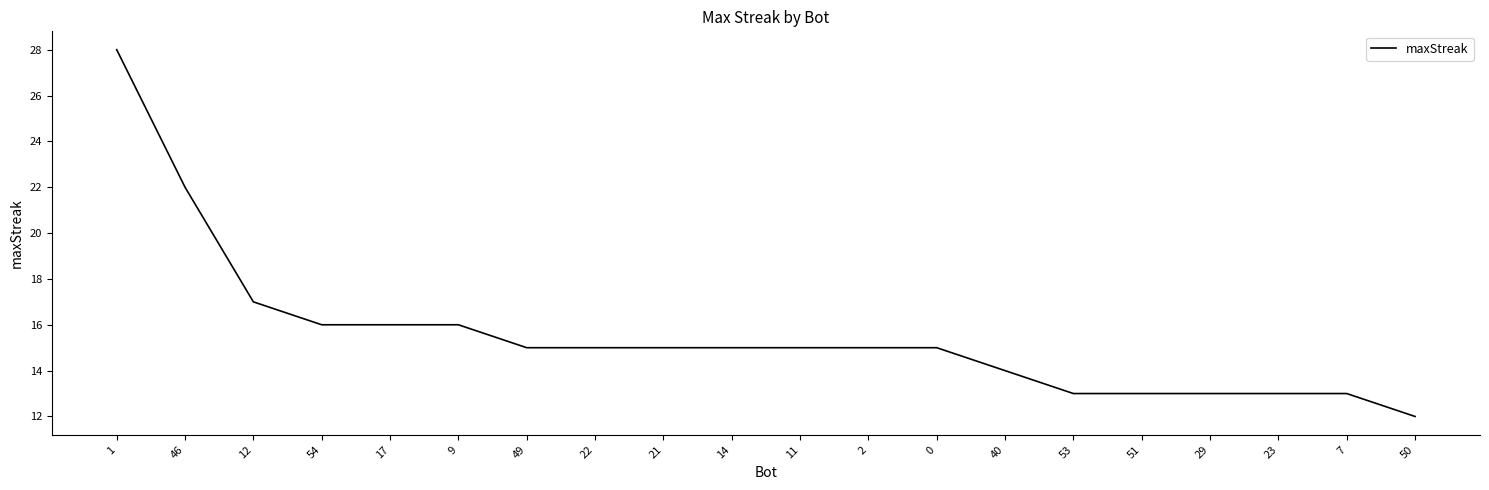

At which label is the value closest to 20?

46